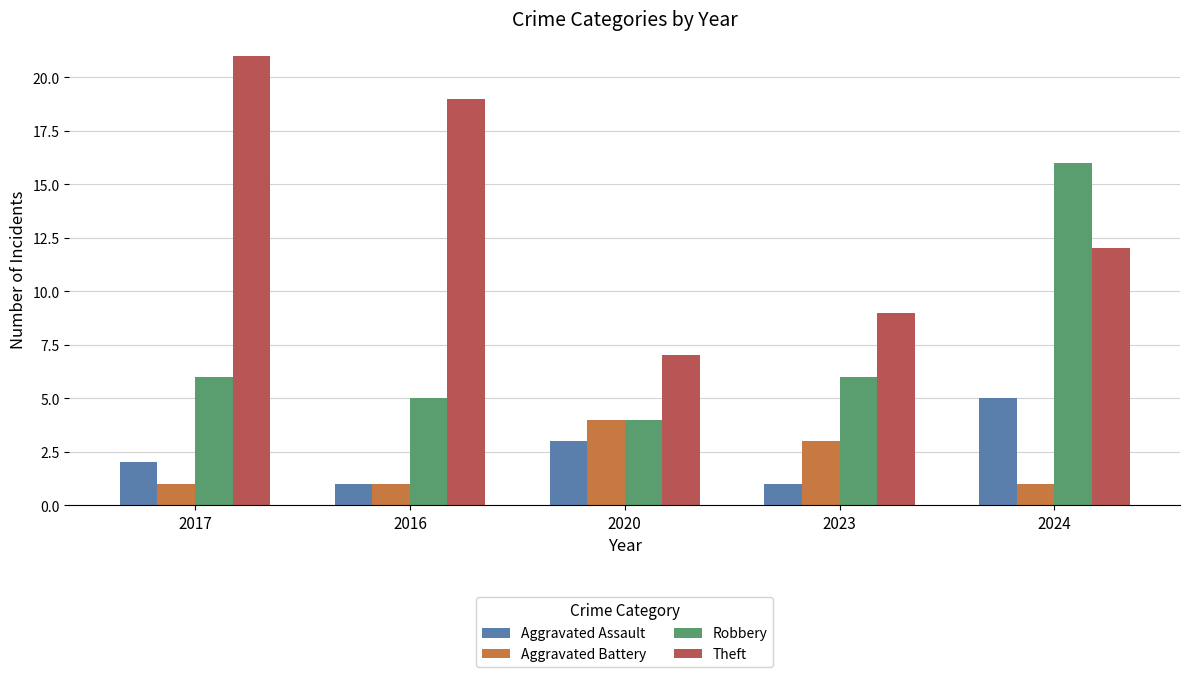

Are the bars grouped side by side (vs. stacked)?

Yes